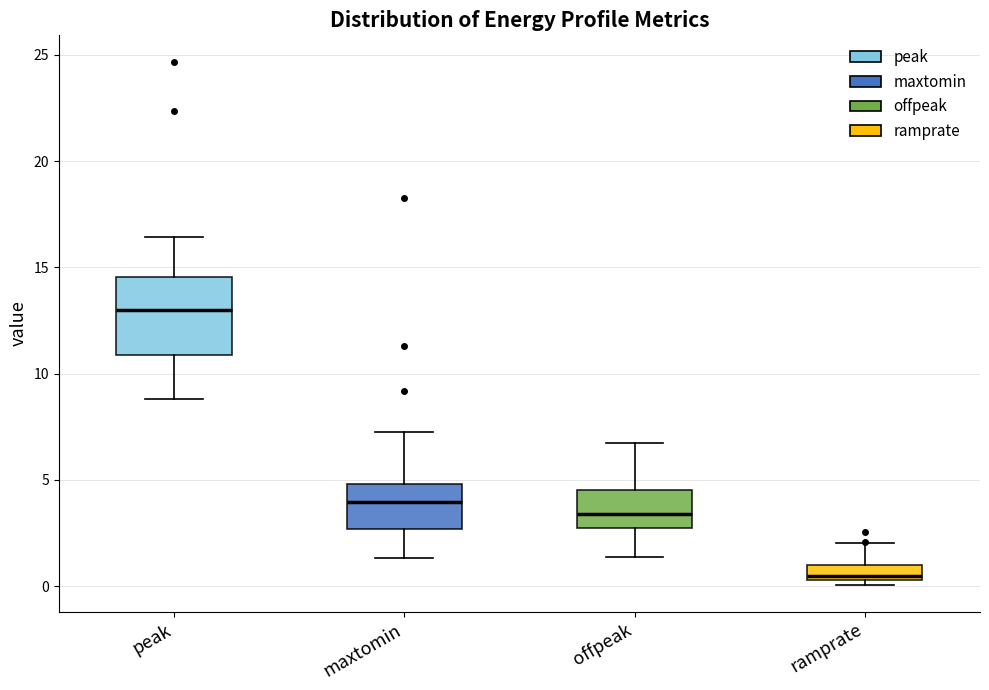

Where is the upper edge of the box for maxtomin on the y-axis? The values are not printed on the chart, so give them approximately, as read against the axis.

5.0